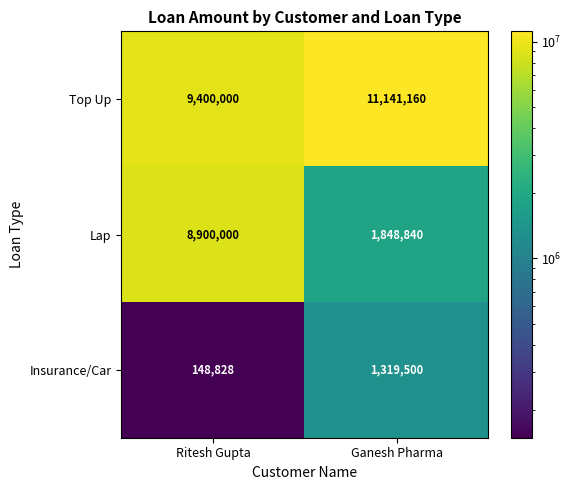

What is the maximum value shown in the chart?

11141160